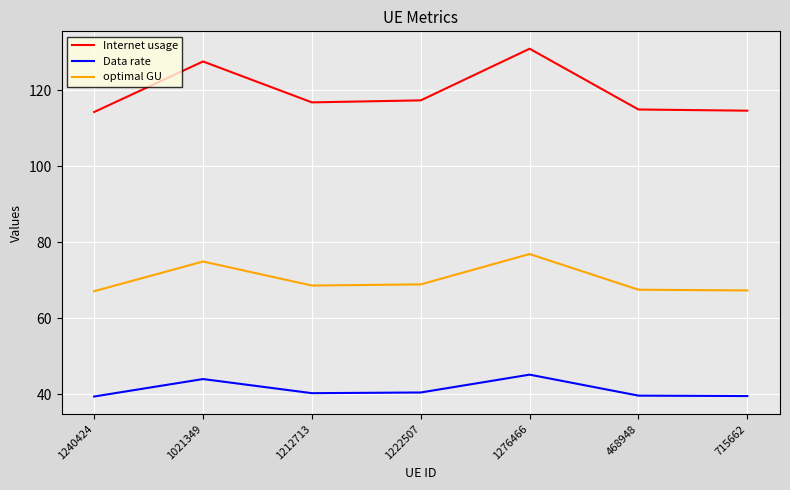

At which label does Data rate first exceed 40?

1021349